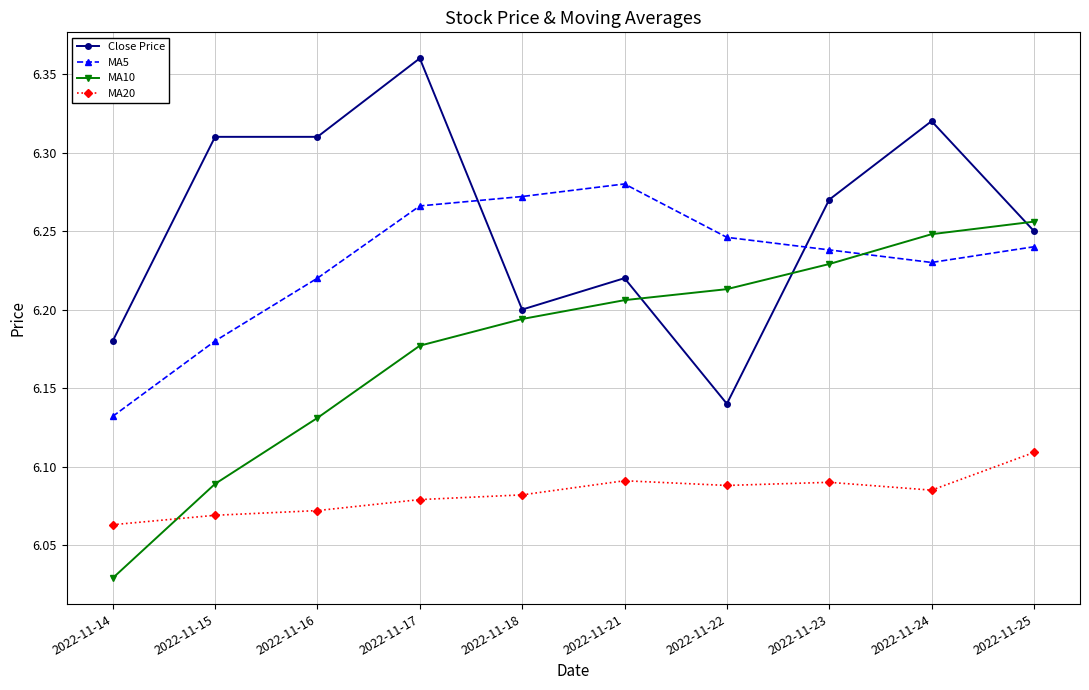

What is the total value across all series at 2022-11-16?

24.7